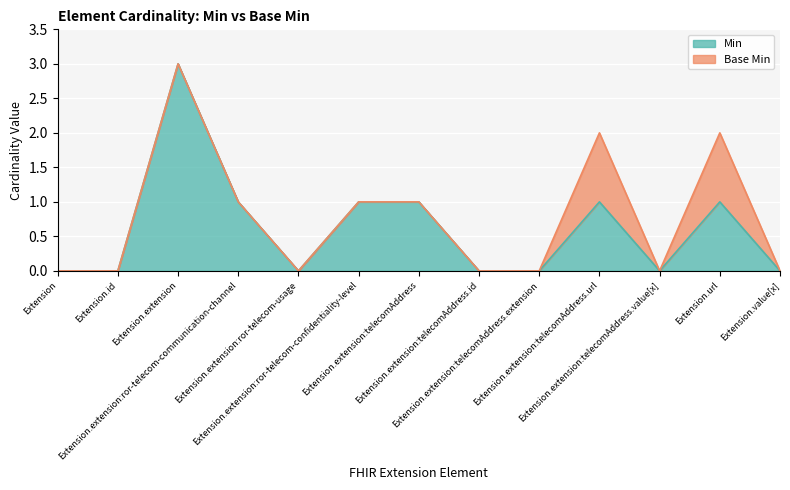

What is the average value?

1